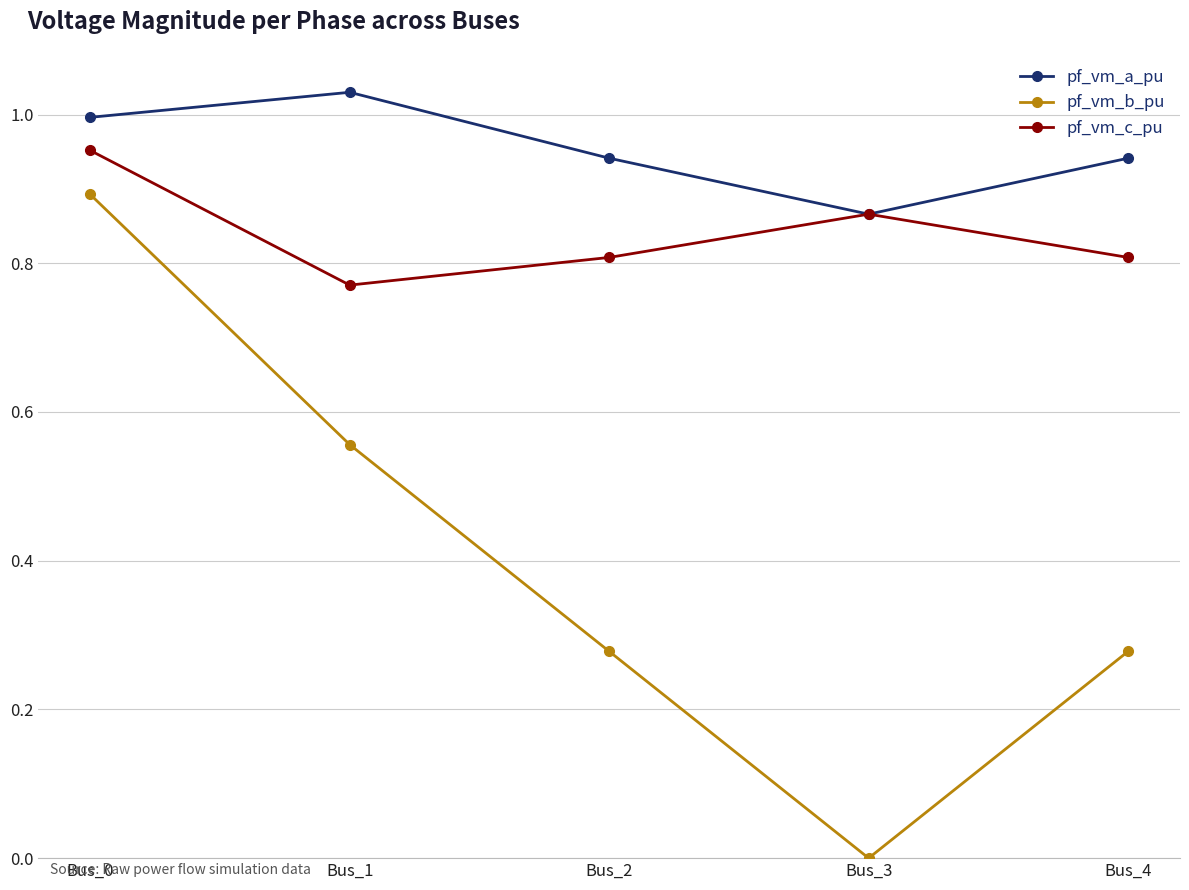

At which category does the chart reach its peak across all series?

Bus_1